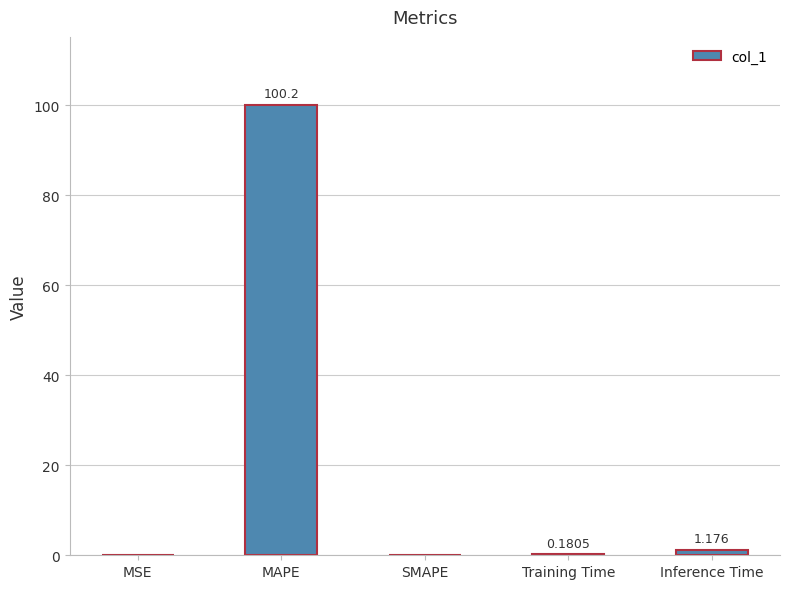

Which has a higher value, Inference Time or MAPE?

MAPE